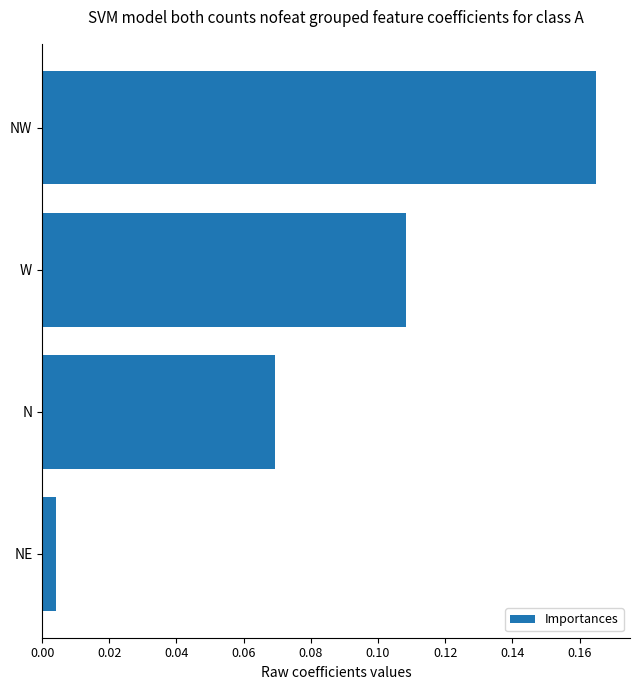

True or false: the data shows 0.0 at N.

False